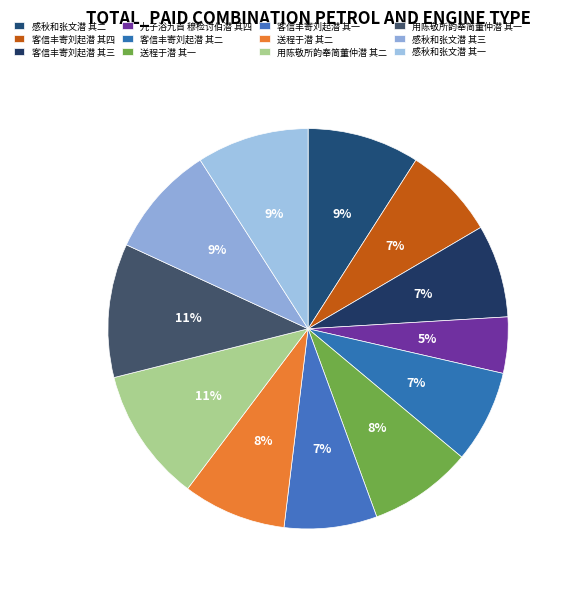

Which category has the biggest portion of the pie?

用陈敬所韵奉简董仲潜 其二